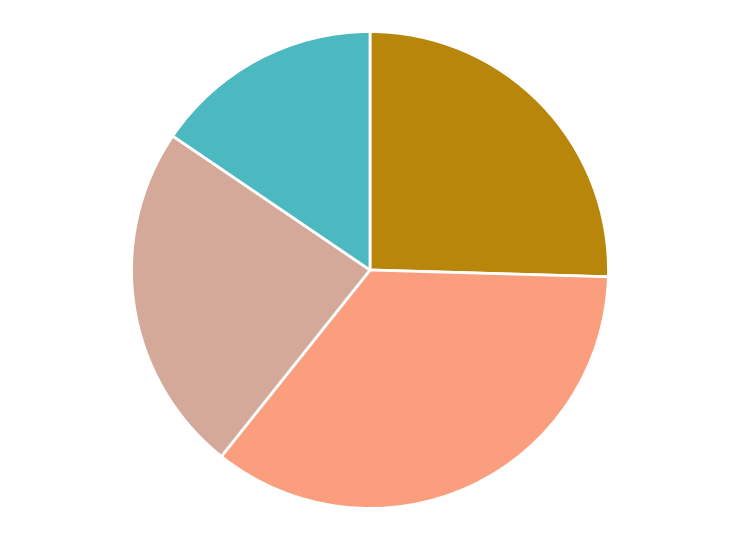

Is there any slice that represents more than half of the pie?

No